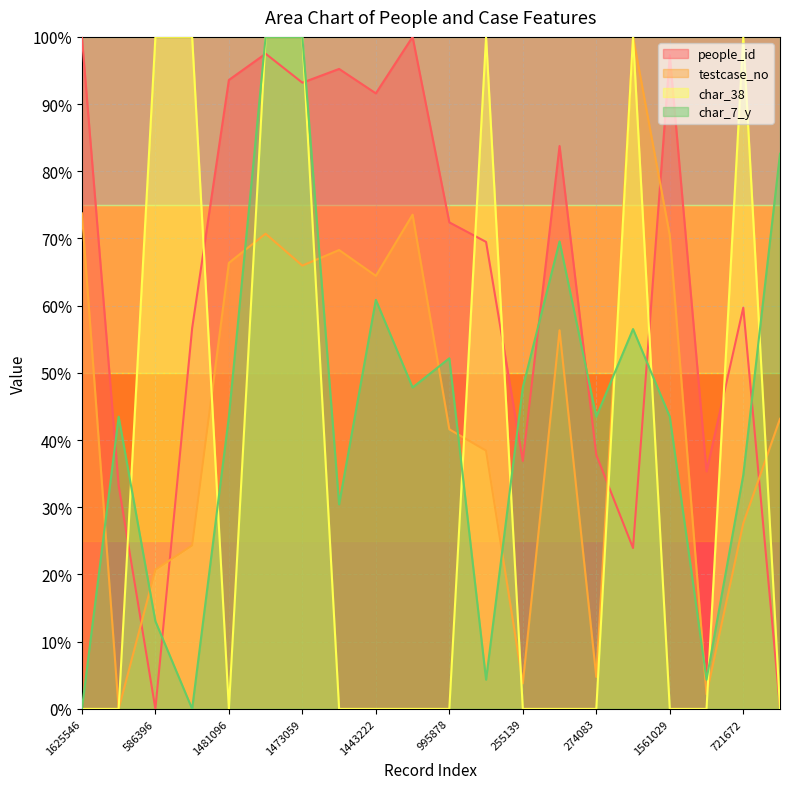

Reading right to left, what are all the values shown in this chart?

people_id: 0.2	59.7	35.3	97.3	23.9	37.8	83.8	36.9	69.5	72.4	100.0	91.6	95.2	93.2	97.5	93.6	56.6	0.0	33.2	100.0
testcase_no: 43.2	27.6	2.2	70.5	100.0	4.8	56.3	3.8	38.4	41.6	73.5	64.4	68.3	66.0	70.7	66.4	24.3	20.7	0.0	73.7
char_38: 0.0	100.0	0.0	0.0	100.0	0.0	0.0	0.0	100.0	0.0	0.0	0.0	0.0	100.0	100.0	0.0	100.0	100.0	0.0	0.0
char_7_y: 82.6	34.8	4.3	43.5	56.5	43.5	69.6	47.8	4.3	52.2	47.8	60.9	30.4	100.0	100.0	43.5	0.0	13.0	43.5	0.0